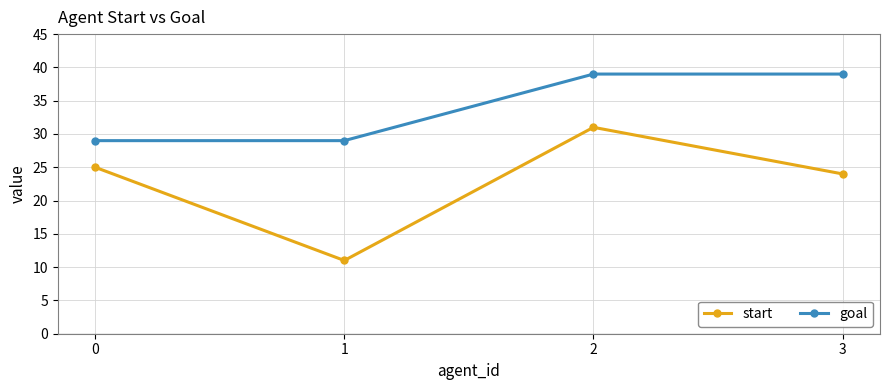

True or false: goal and start intersect in this chart.

False